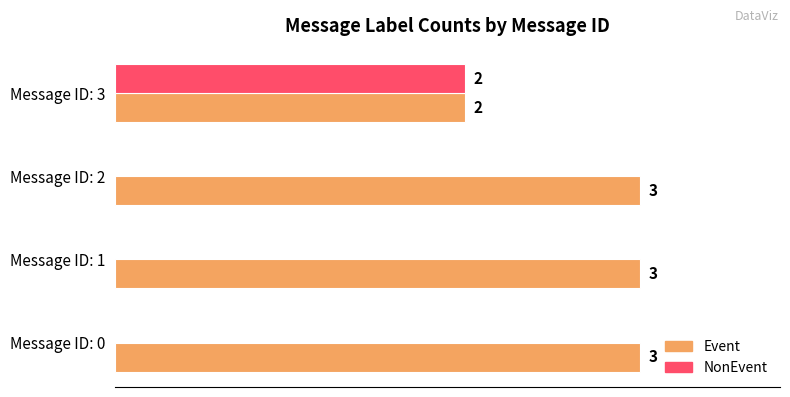

At which label does NonEvent reach its peak?

Message ID: 3